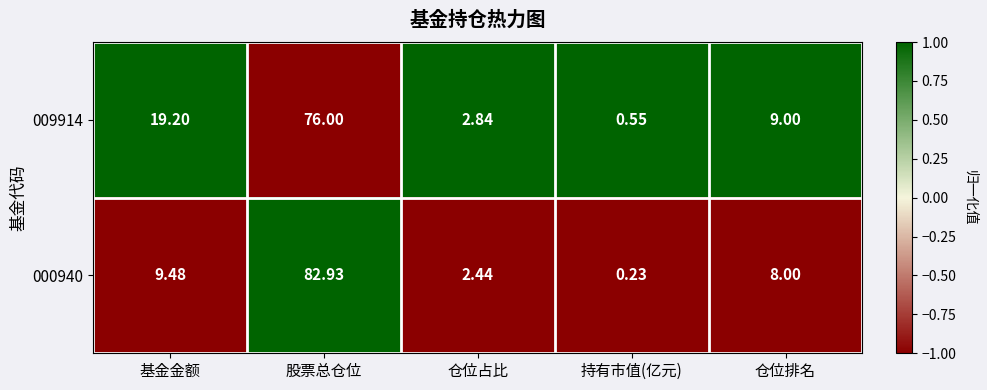

How many categories are shown in the chart?

5